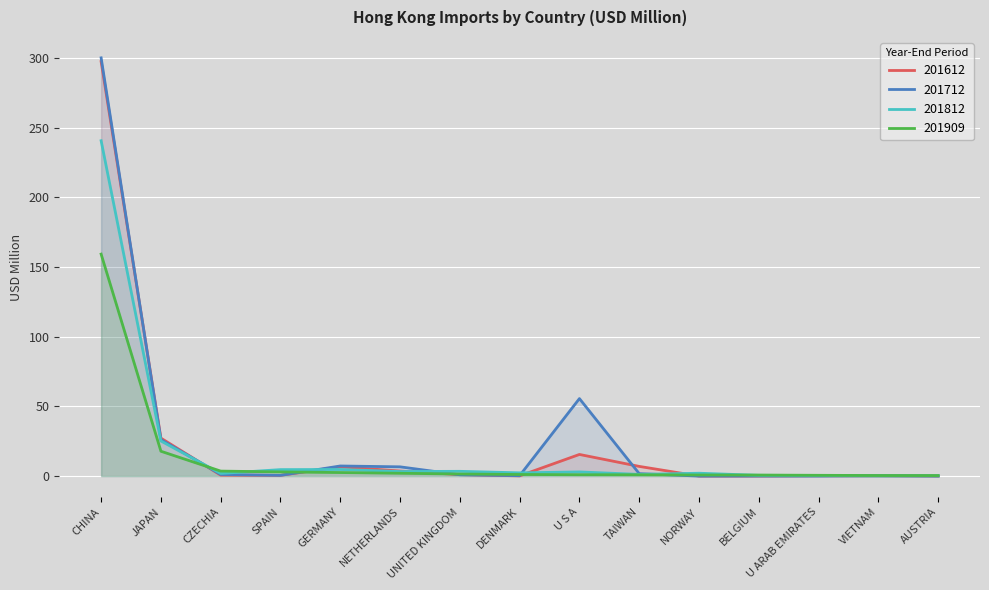

True or false: 201612 and 201909 intersect in this chart.

True